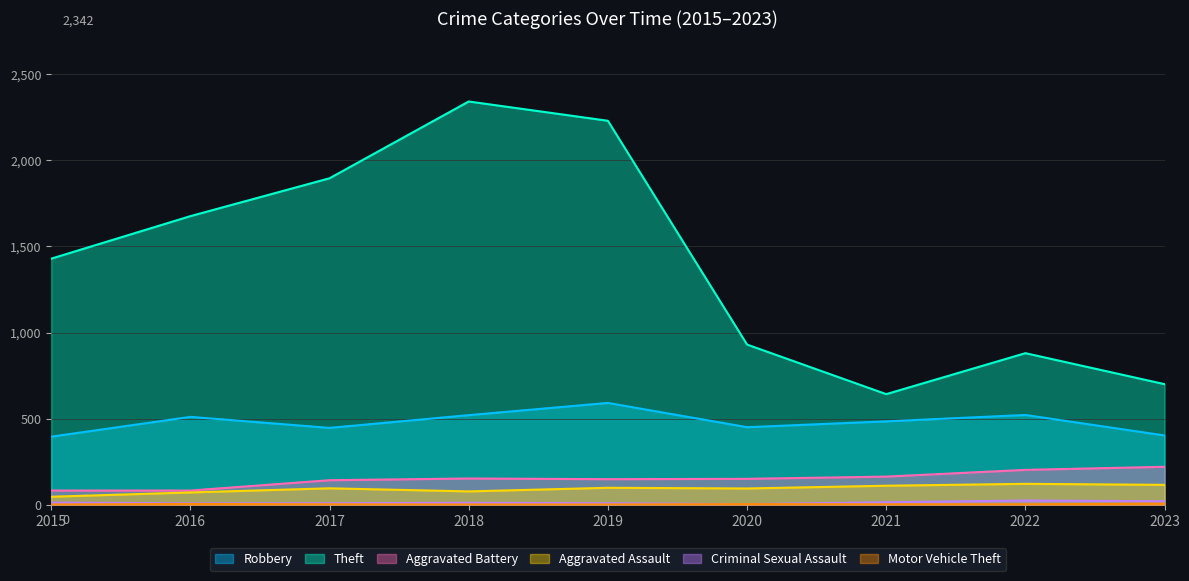

What is the average value of the Motor Vehicle Theft series?

2